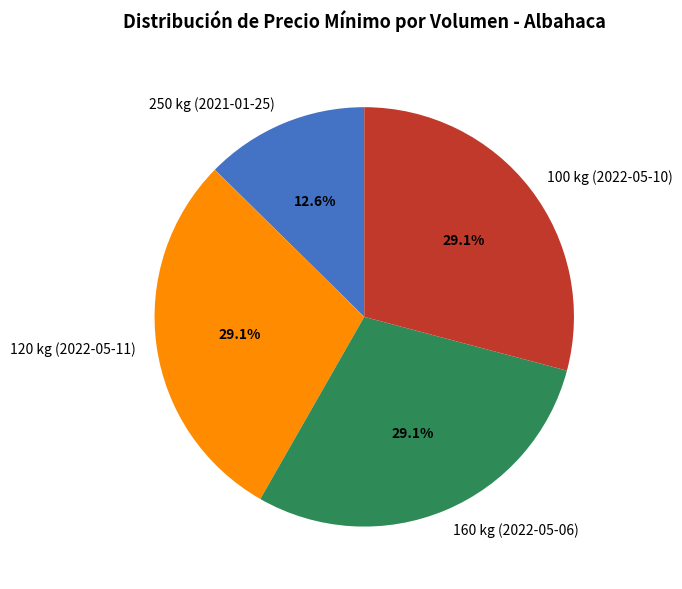

To the nearest percent, what is the difference between the 250 kg (2021-01-25) and 160 kg (2022-05-06) slice percentages?

17%